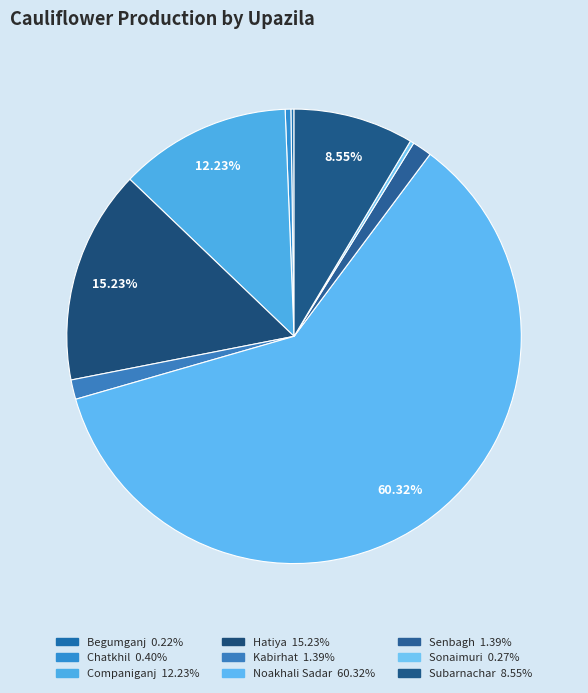

What is the largest slice in the pie chart?

Noakhali Sadar